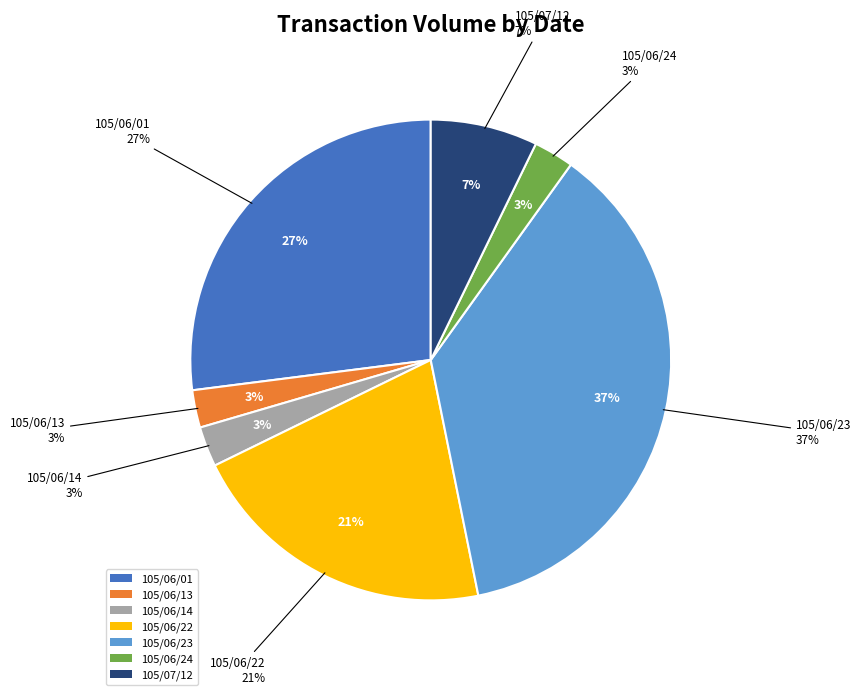

How many segments does this pie chart have?

7